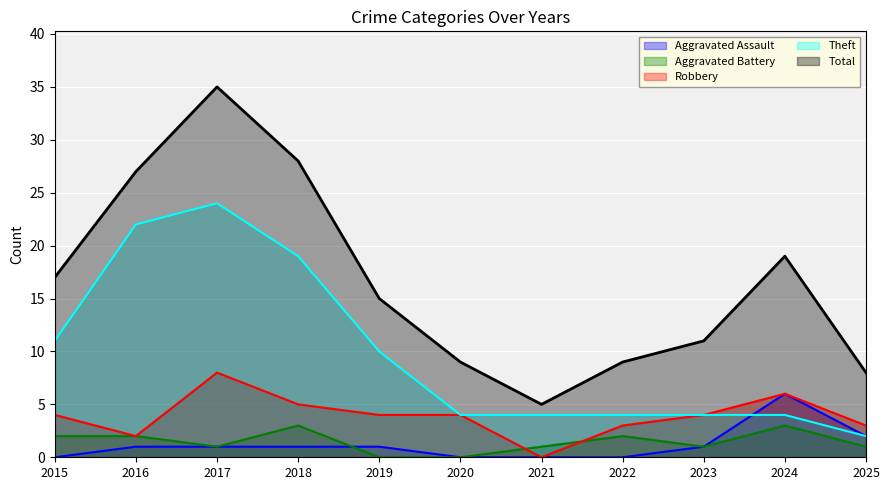

At which category does the chart reach its minimum across all series?

2015